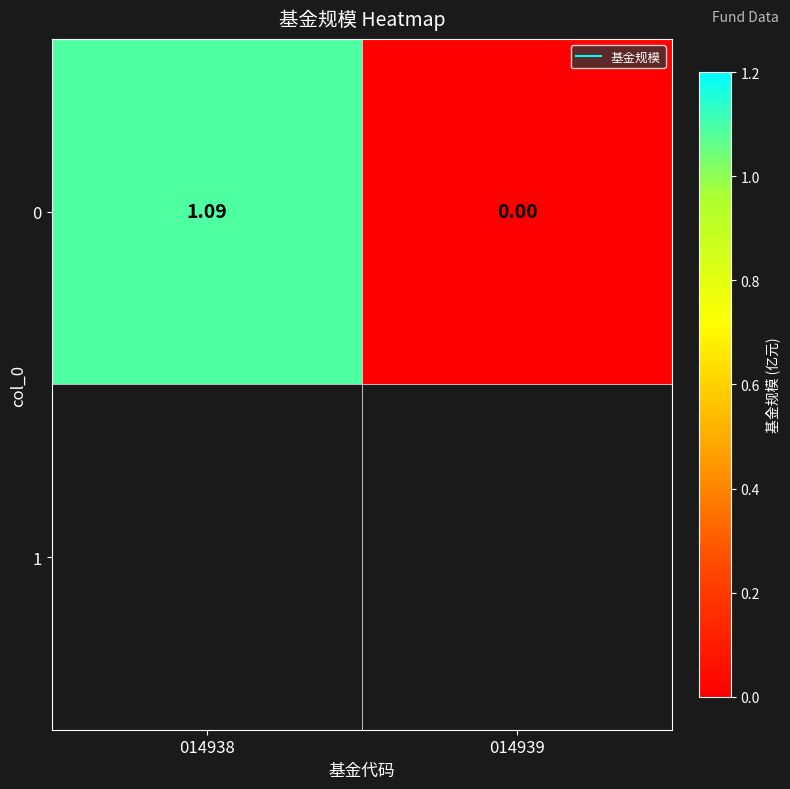

Rank the categories by value from lowest to highest.

014939, 014938